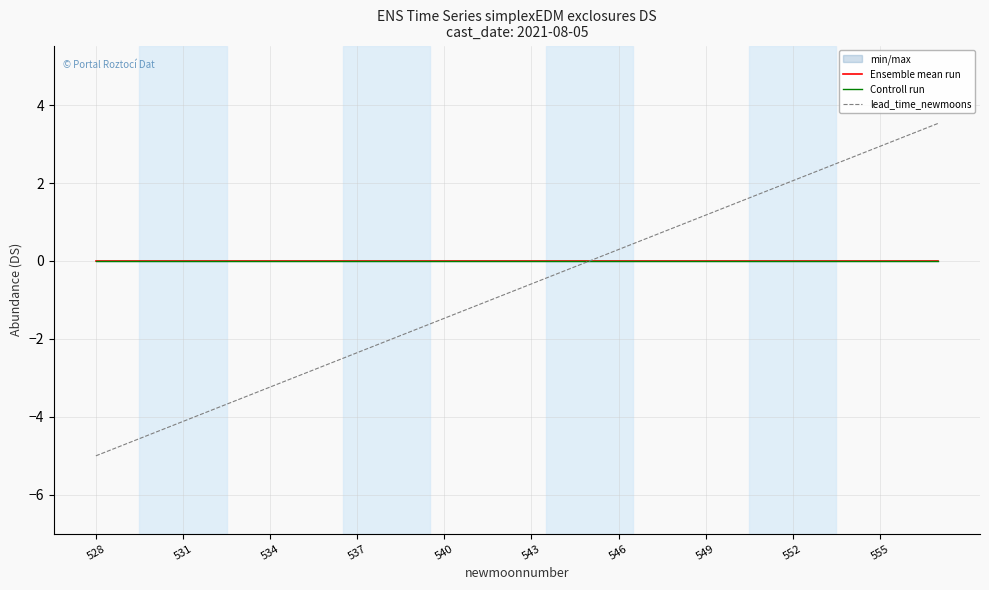

How many data points in lead_time_newmoons are less than 0?

17